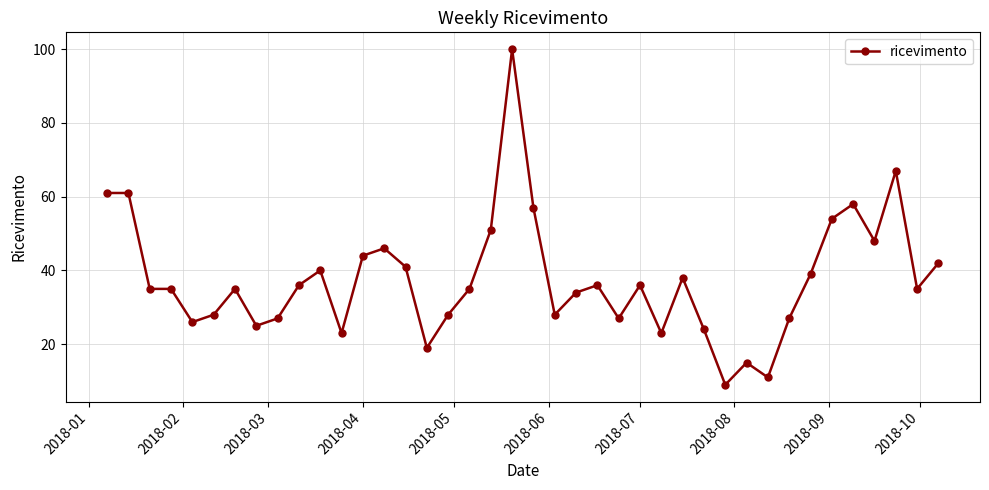

What is the value of the 8th point from the left?

25